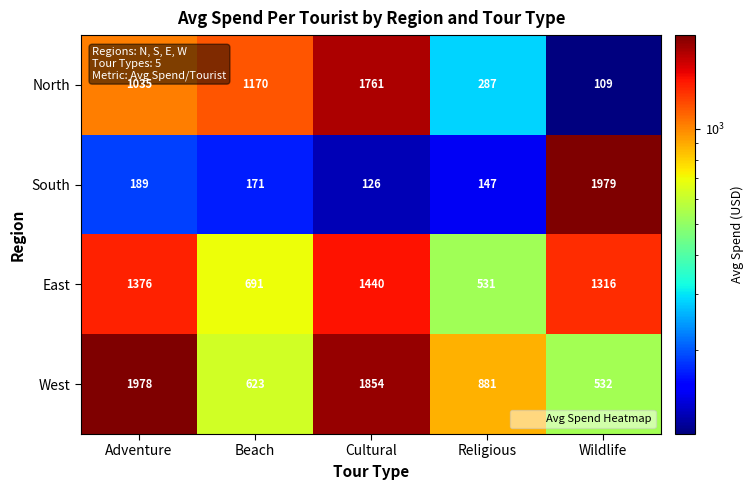

Reading right to left, list all the values displayed in this chart.

North: Wildlife=109	Religious=287	Cultural=1761	Beach=1170	Adventure=1035
South: Wildlife=1979	Religious=147	Cultural=126	Beach=171	Adventure=189
East: Wildlife=1316	Religious=531	Cultural=1440	Beach=691	Adventure=1376
West: Wildlife=532	Religious=881	Cultural=1854	Beach=623	Adventure=1978